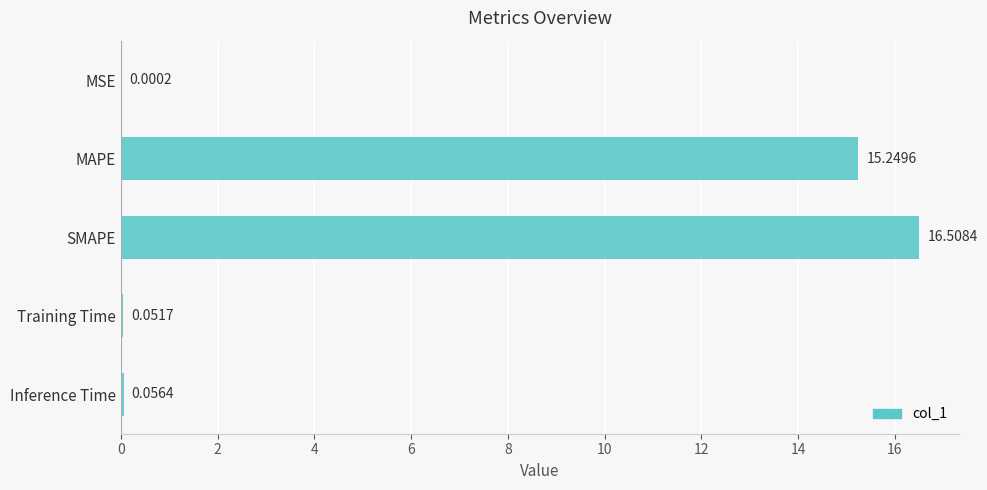

Which has a higher value, Inference Time or MSE?

Inference Time